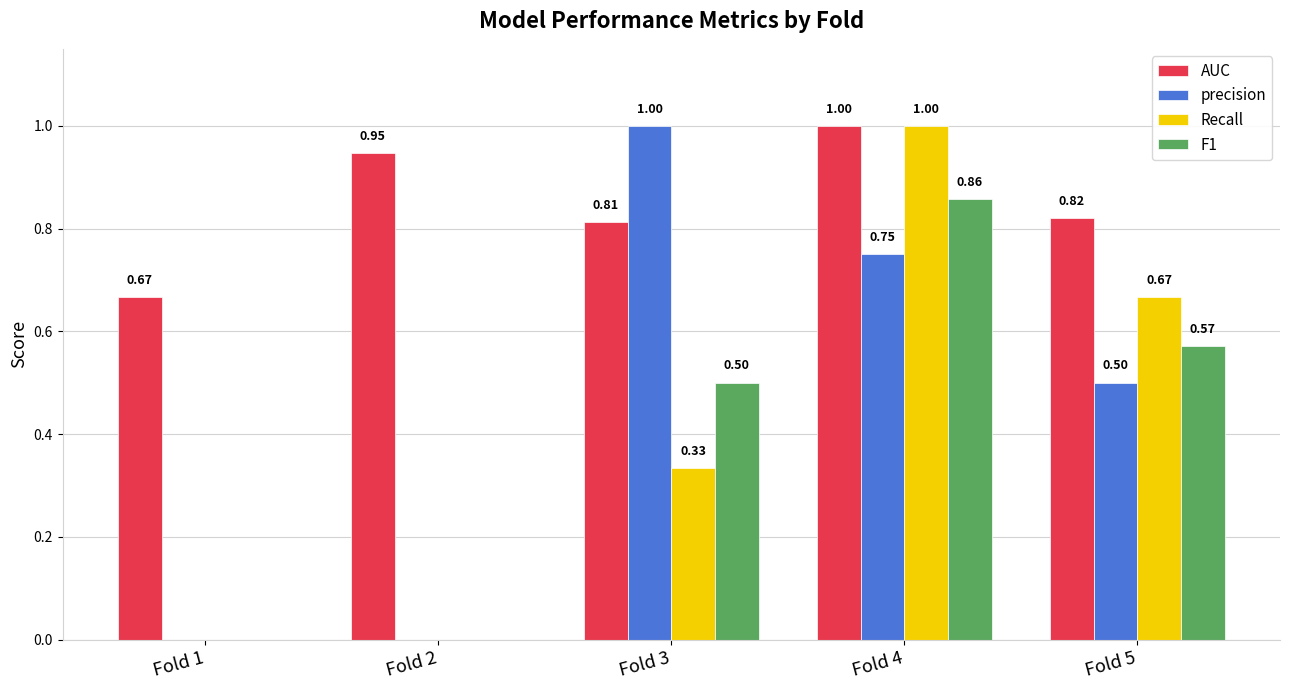

Is the value of precision at Fold 2 greater than the value of AUC at Fold 3?

No